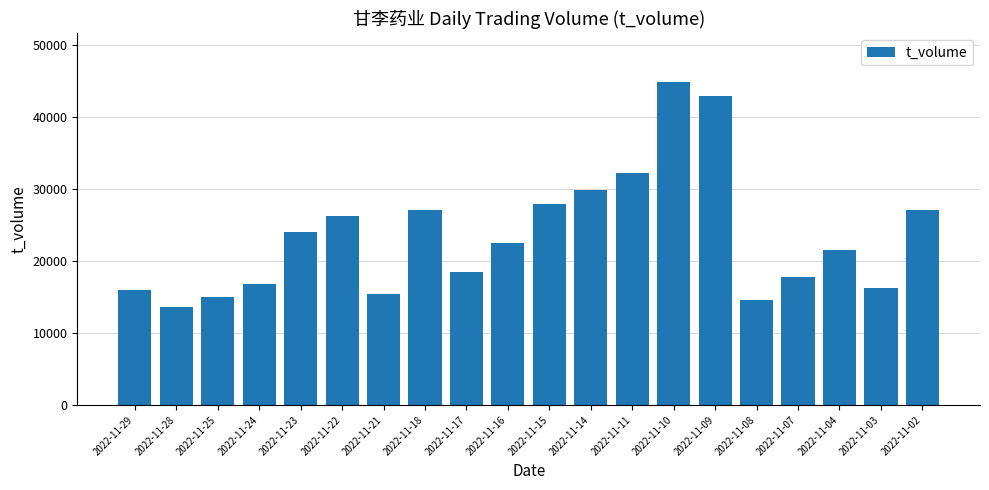

Where does the data first go above 22427?

2022-11-23